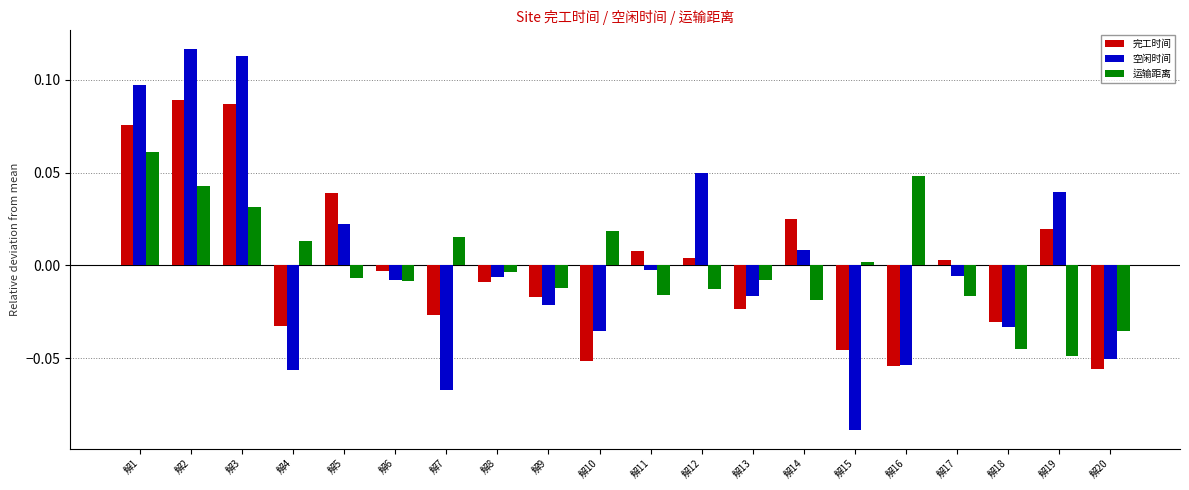

What are all the series names shown in the legend?

完工时间, 空闲时间, 运输距离